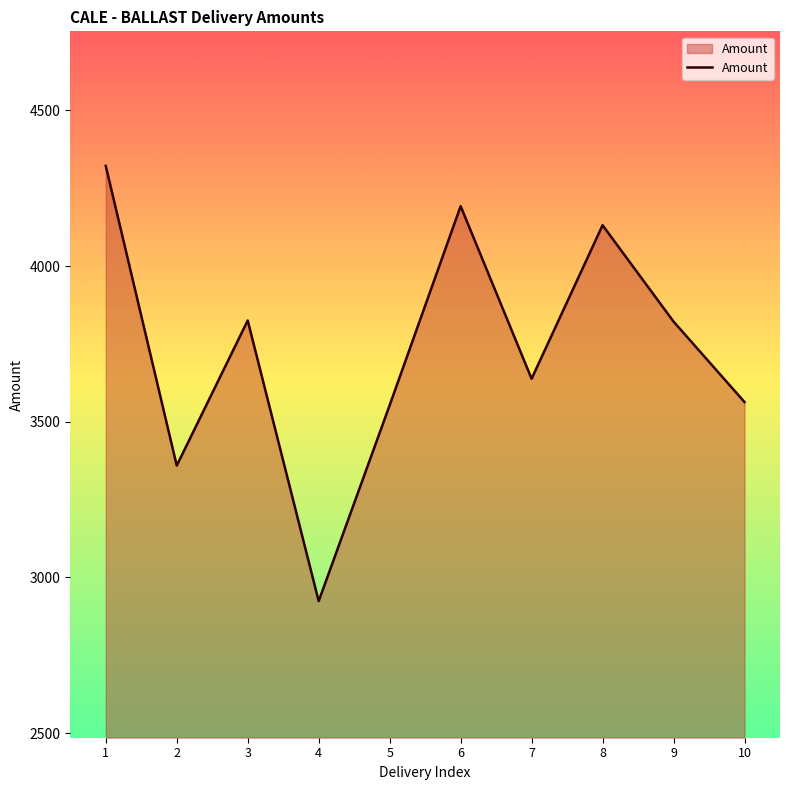

What is the minimum value shown in the chart?

2924.0